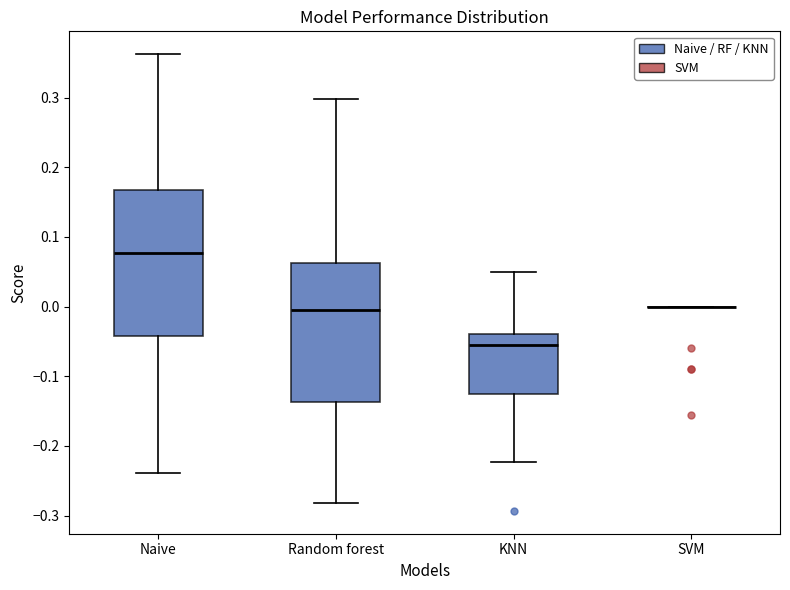

Reading left to right, transcribe this box plot: for each box, give where its median line is, the range the box spans, and where its two whiskers end, as read against the y-axis. The values are not printed on the chart, so give them approximately, as read against the axis.

Naive: median 0.08, box -0.04 to 0.17, whiskers -0.24 to 0.36
Random forest: median -0.01, box -0.14 to 0.06, whiskers -0.28 to 0.30
KNN: median -0.06, box -0.13 to -0.04, whiskers -0.22 to 0.05
SVM: box collapsed to a line at 0.00, whiskers 0.00 to 0.00